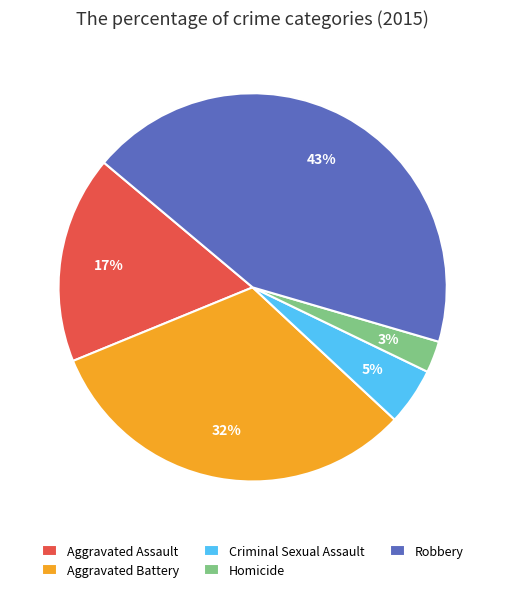

Is there a majority slice in this chart?

No